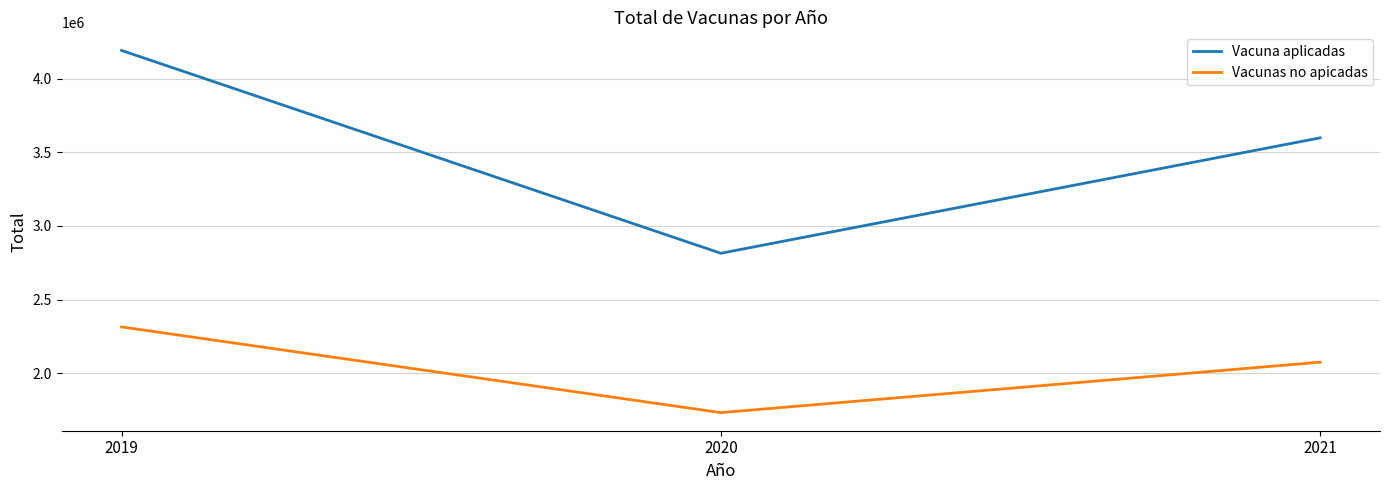

Rank the series by their average value, from lowest to highest.

Vacunas no apicadas, Vacuna aplicadas